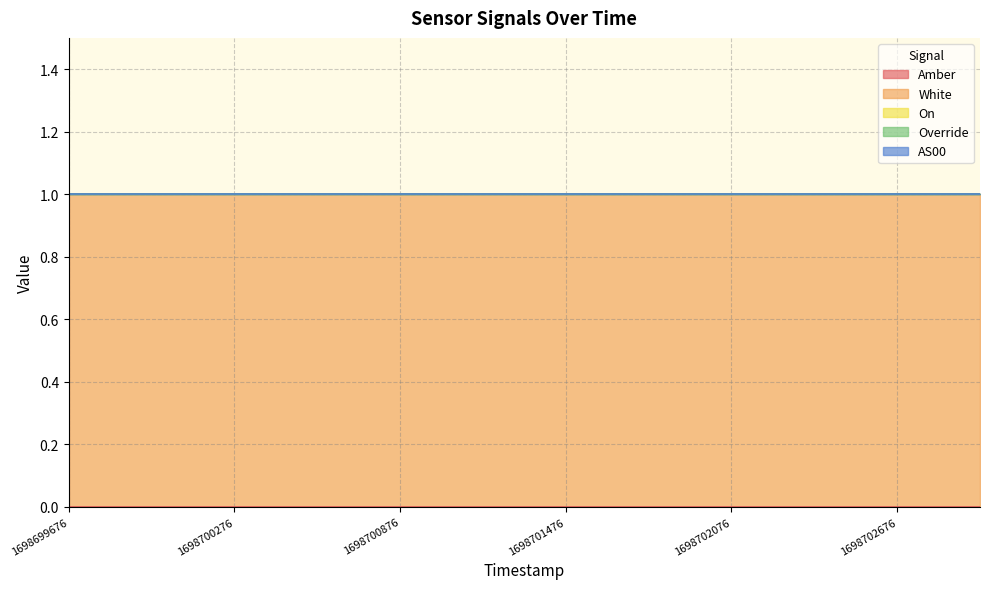

At which label does White reach its minimum?

1698699676